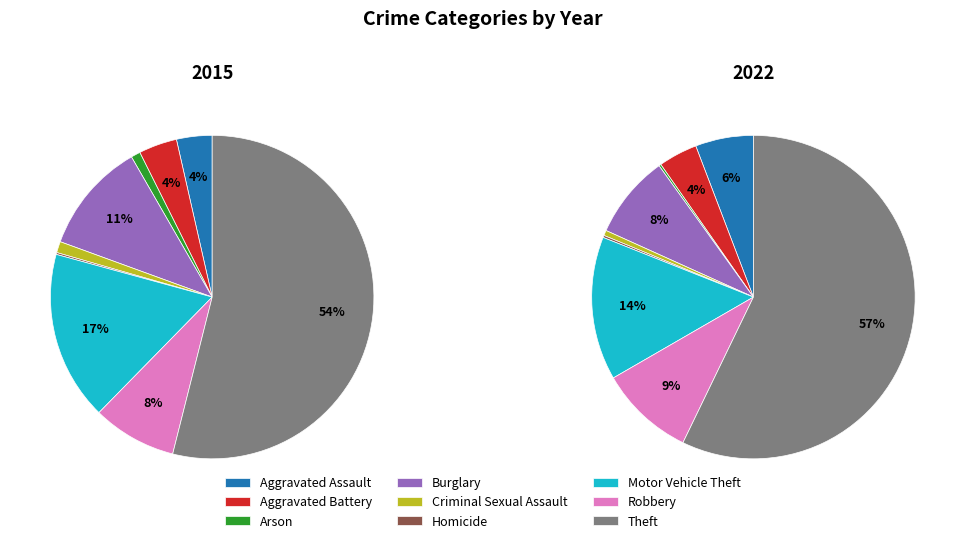

What portion of the pie excludes Criminal Sexual Assault?

98.9%